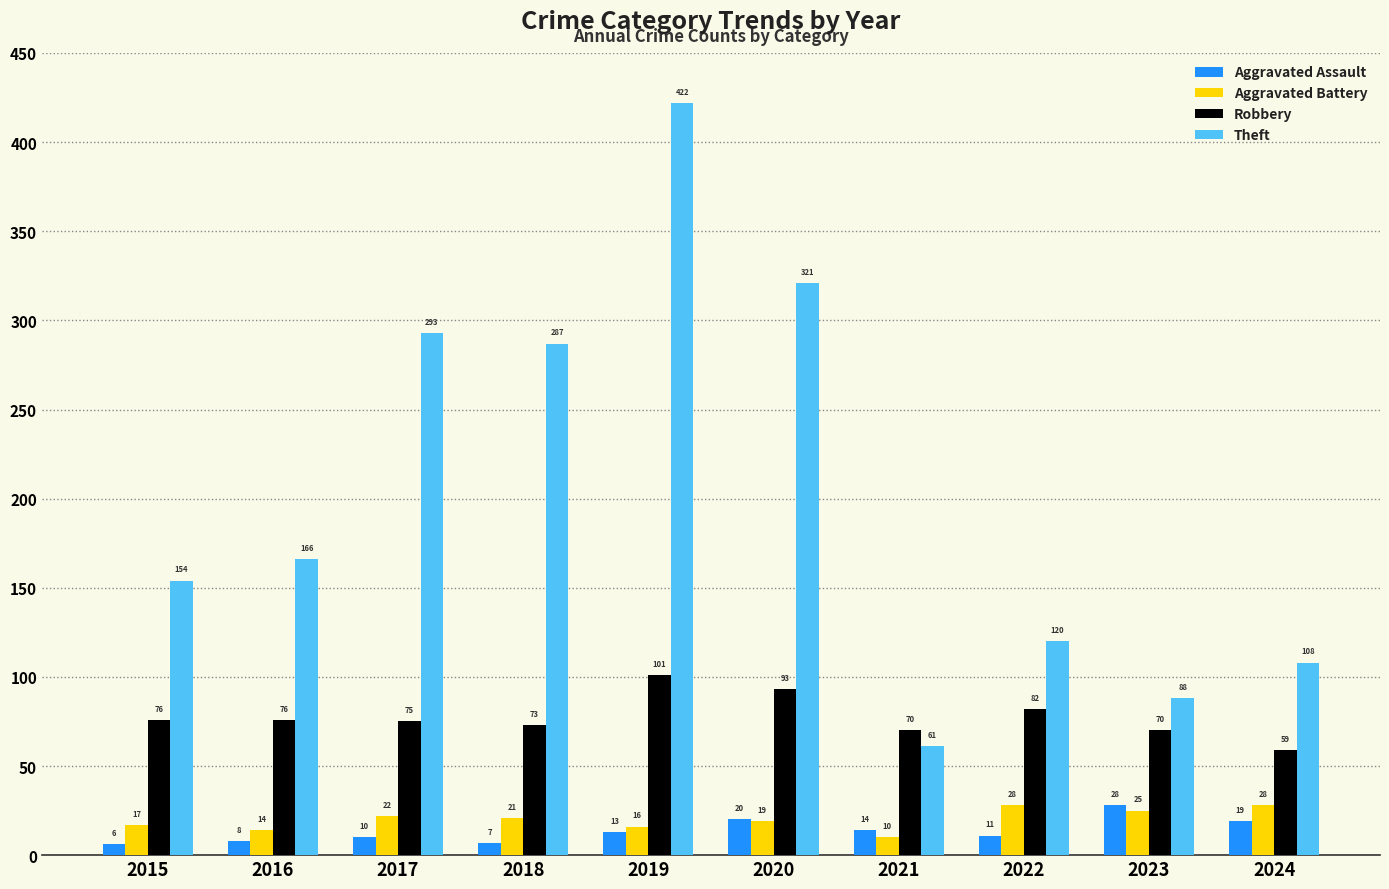

Is it true that Robbery equals 73 at 2018?

True